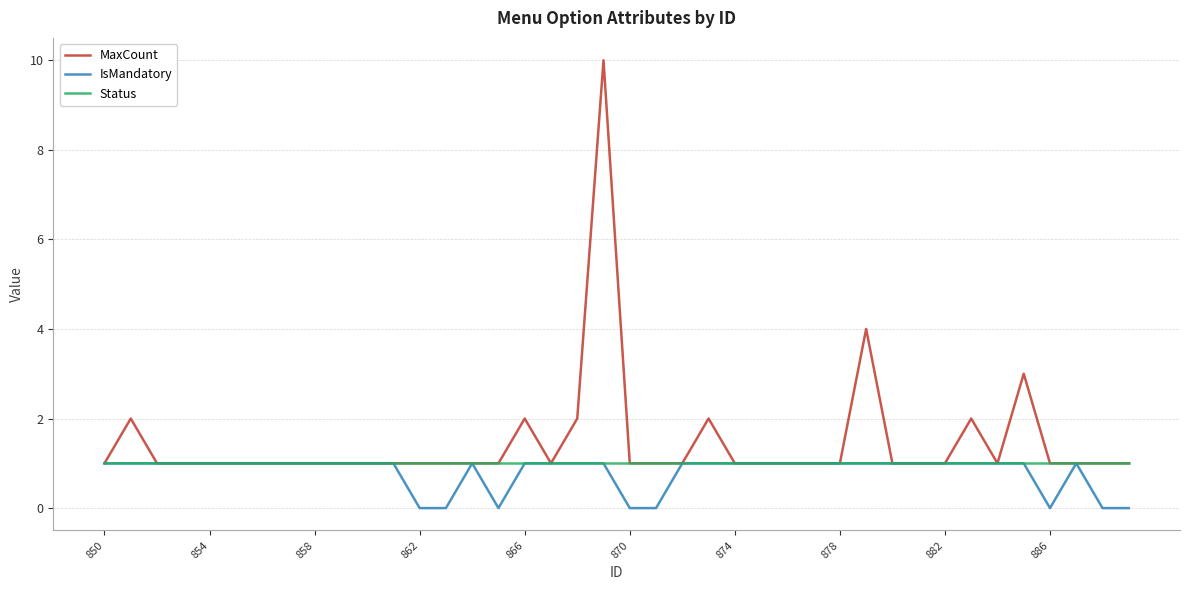

What is the sum of all IsMandatory values?

32